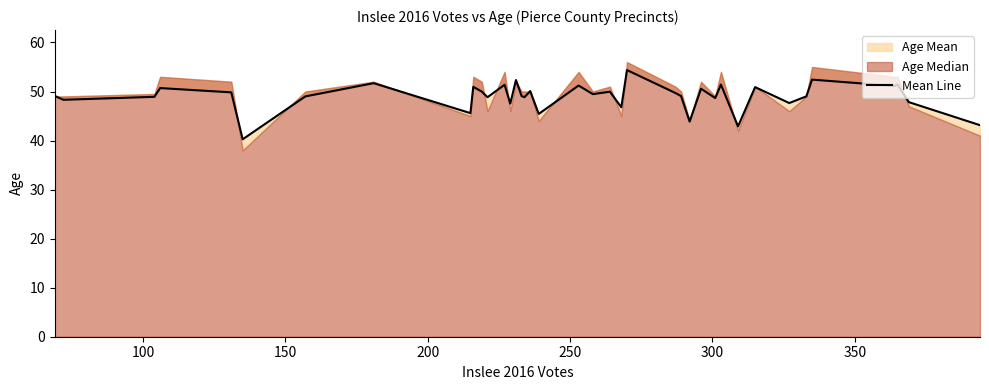

What is the smallest value displayed?

40.3